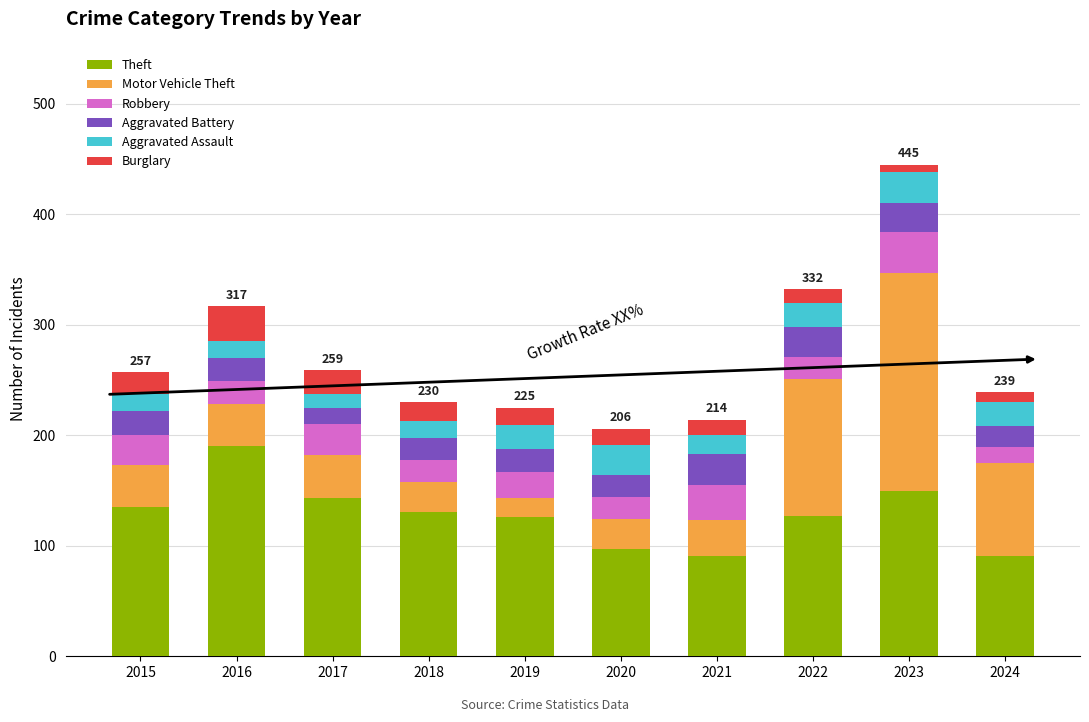

Does the chart contain stacked bars?

Yes